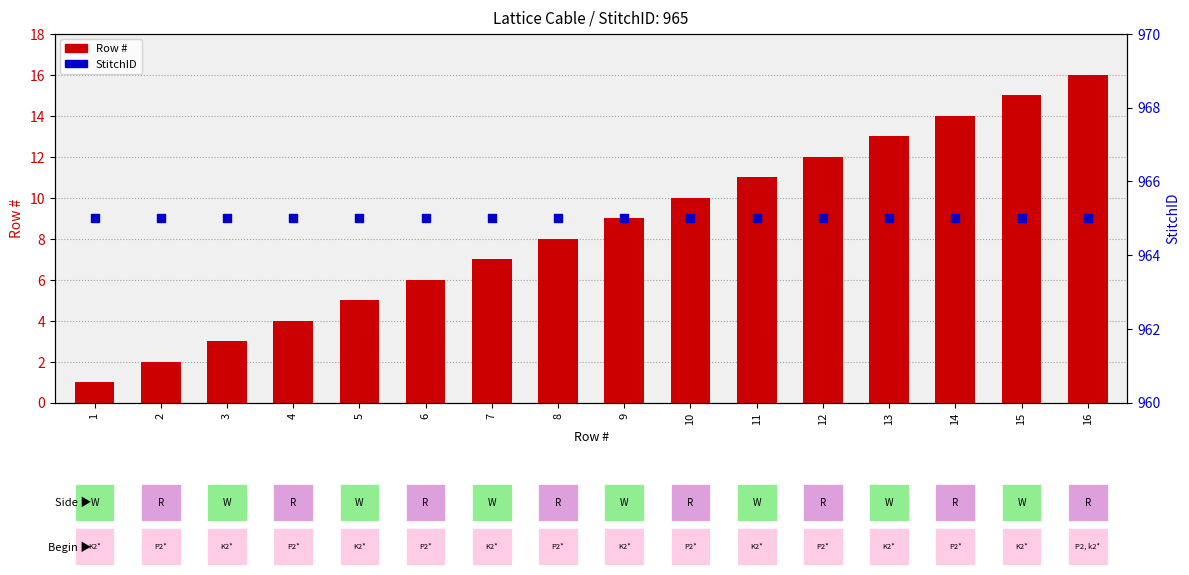

What are all the series names shown in the legend?

Row #, StitchID